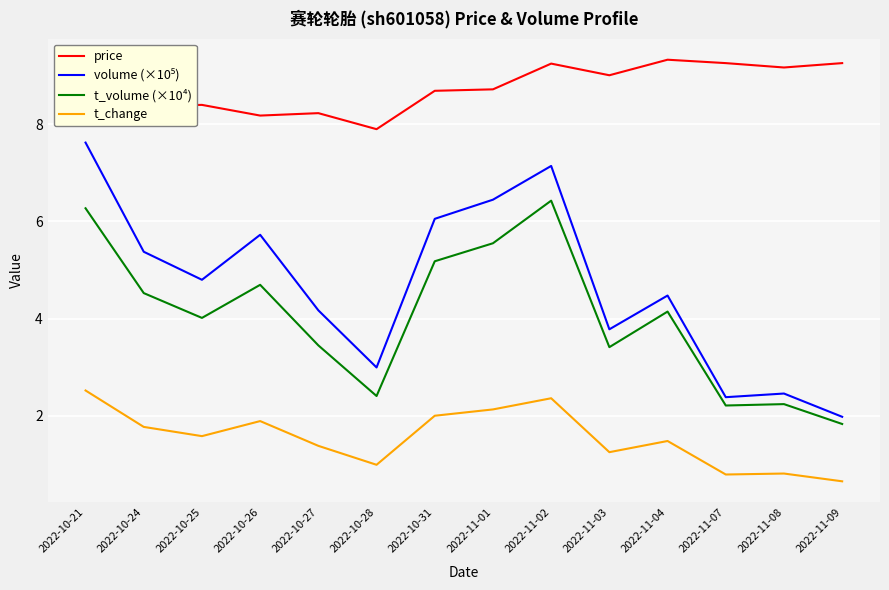

Is it true that price equals 9.3 at 2022-11-04?

True